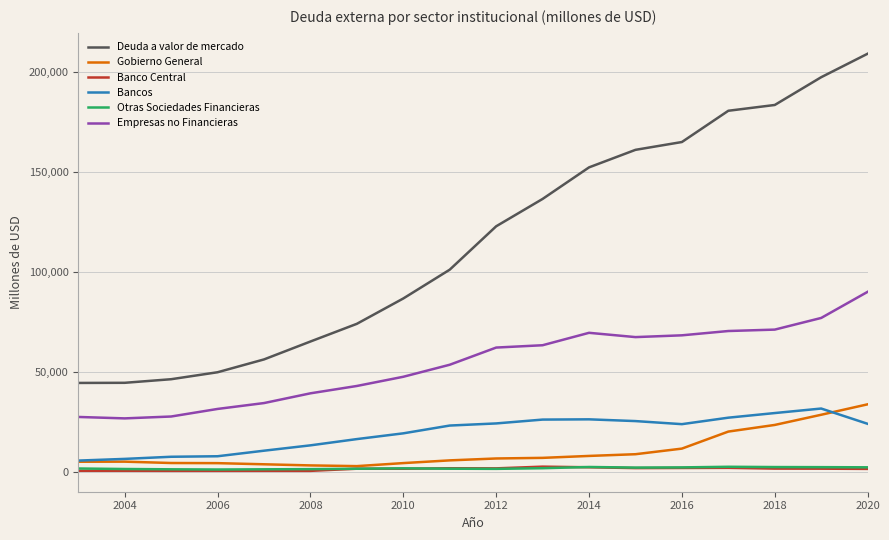

Does the chart have visible grid lines?

Yes